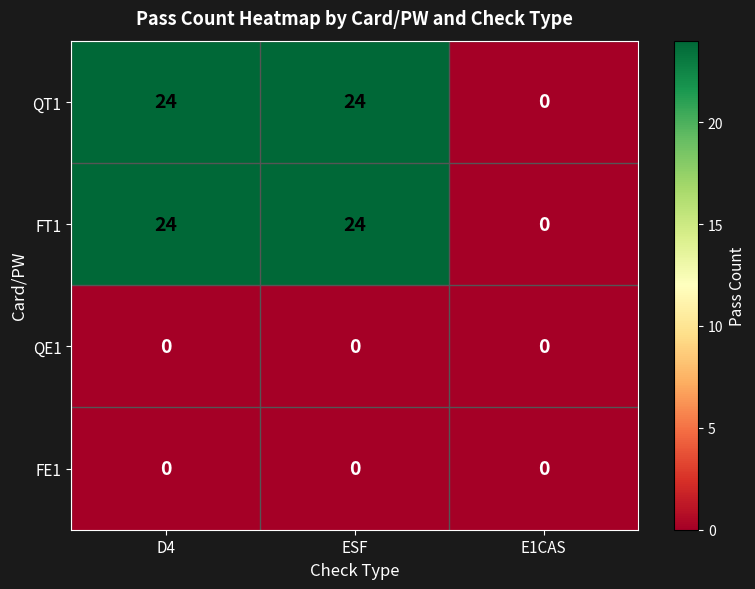

What is the difference between the highest and lowest values at ESF?

24